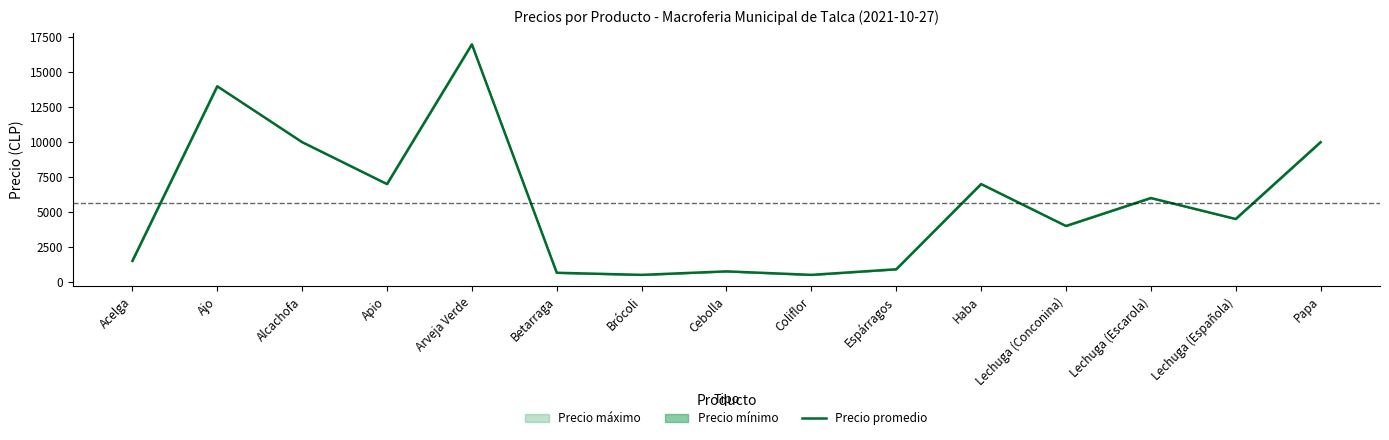

List the labels in order of value, smallest first.

Brócoli, Coliflor, Betarraga, Cebolla, Espárragos, Acelga, Lechuga (Conconina), Lechuga (Española), Lechuga (Escarola), Apio, Haba, Alcachofa, Papa, Ajo, Arveja Verde